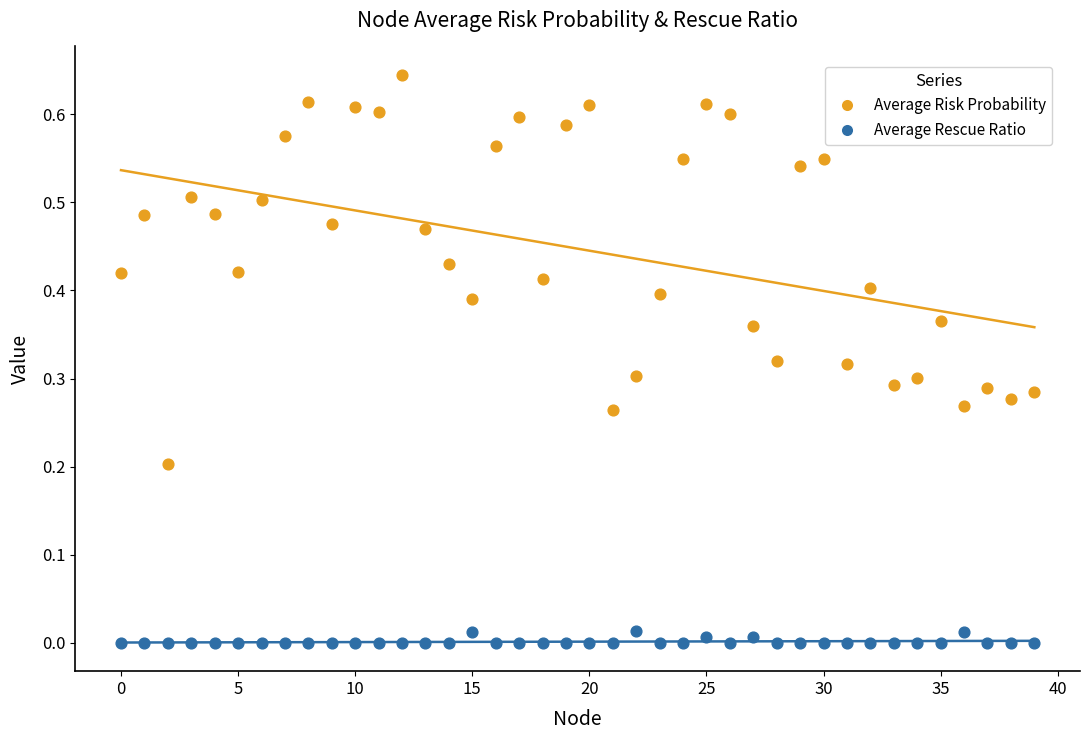

Which series reaches the minimum Y coordinate?

Average Rescue Ratio